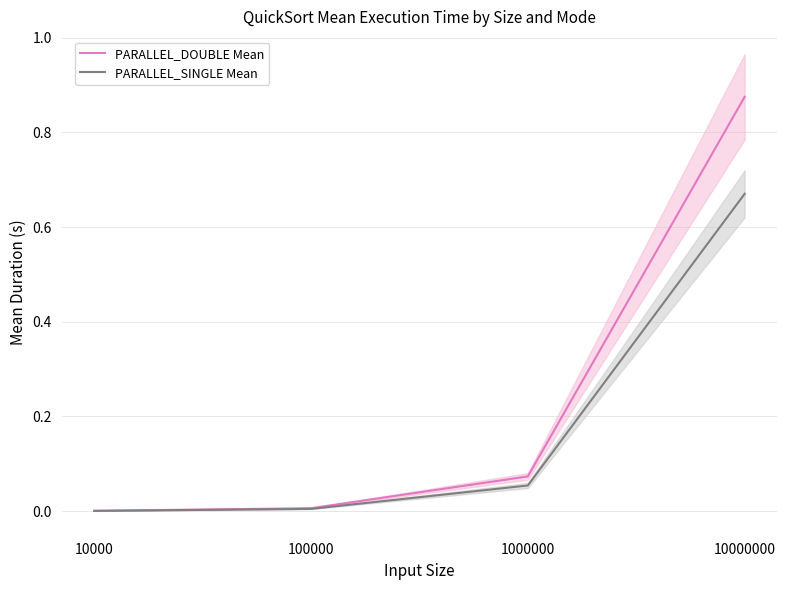

Between 1000000 and 10000000, which is larger?

10000000